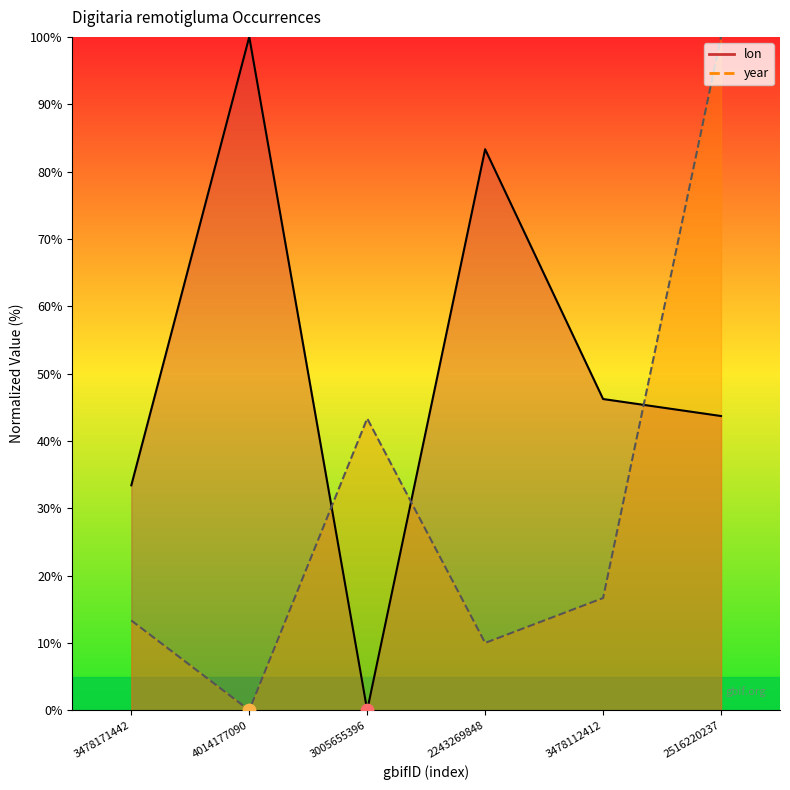

At how many categories does at least one series exceed 77?

3